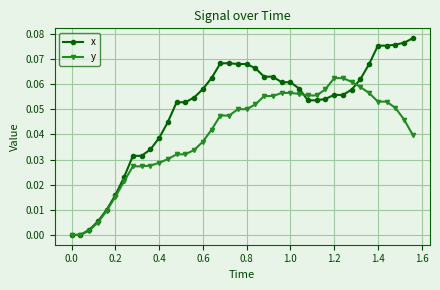

Rank the series by their average value, from lowest to highest.

y, x